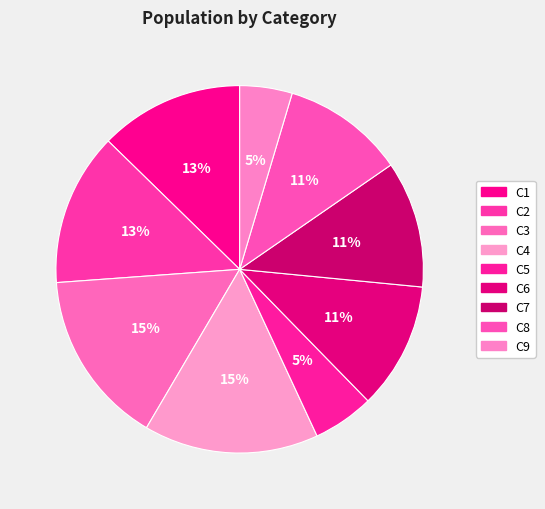

What is the change in value from C4 to C5?

-26